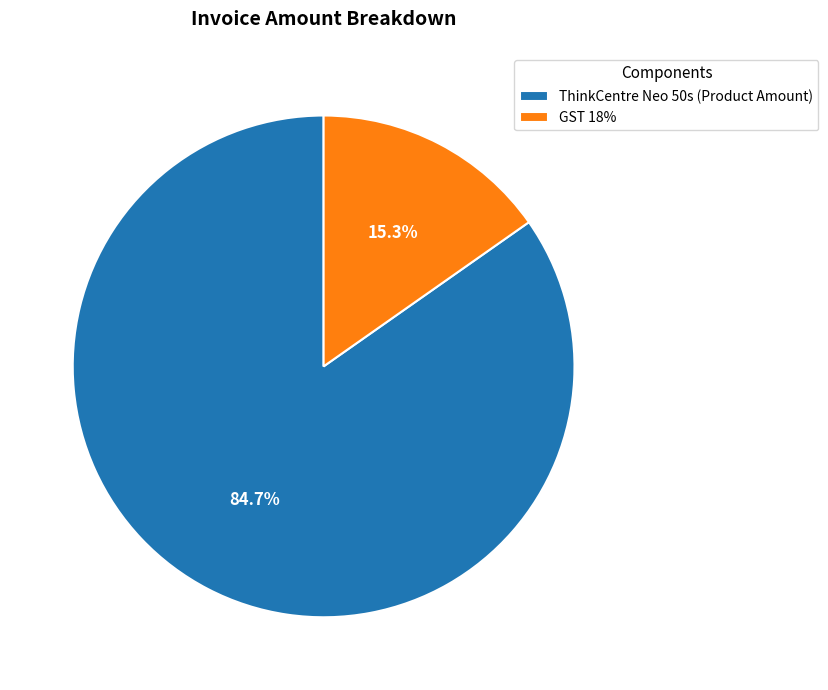

Is it true that ThinkCentre Neo 50s (Product Amount) is 90% of the pie?

False